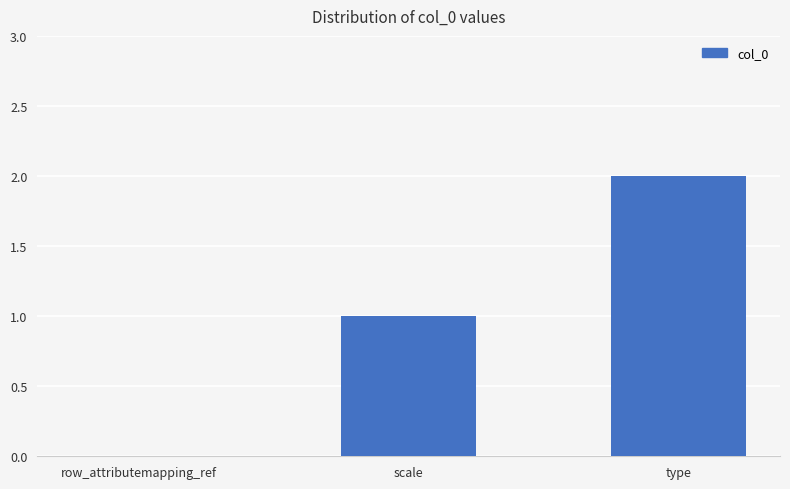

What is the change in value from row_attributemapping_ref to type?

+2